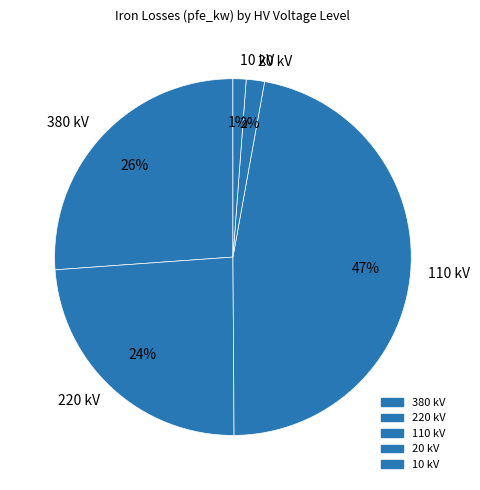

Is there a majority slice in this chart?

No